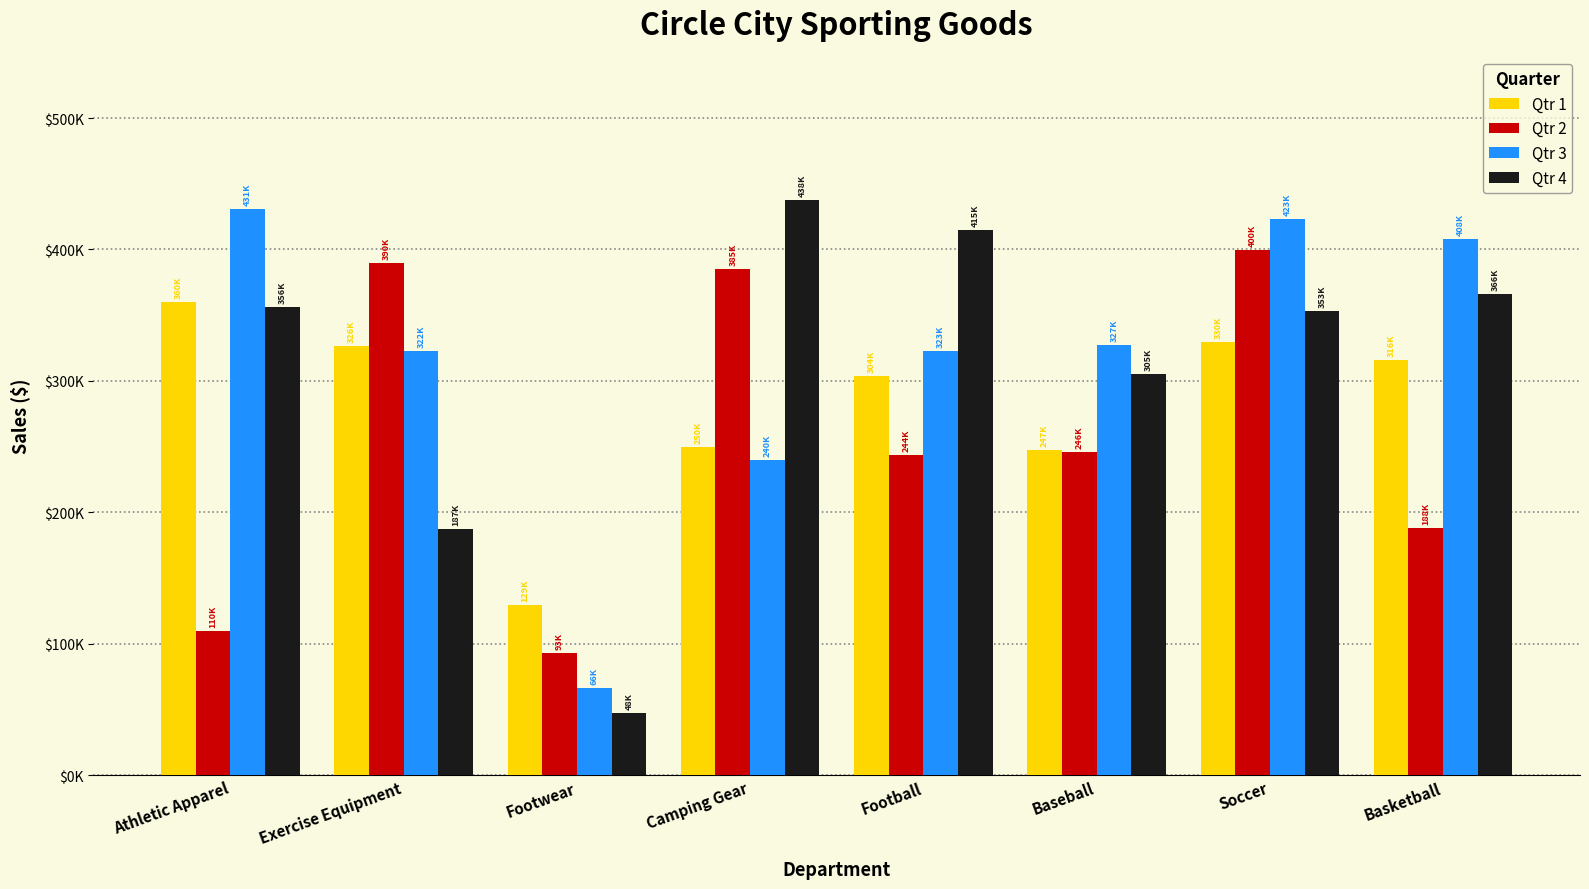

What is the label of the 3rd bar from the right?

Baseball